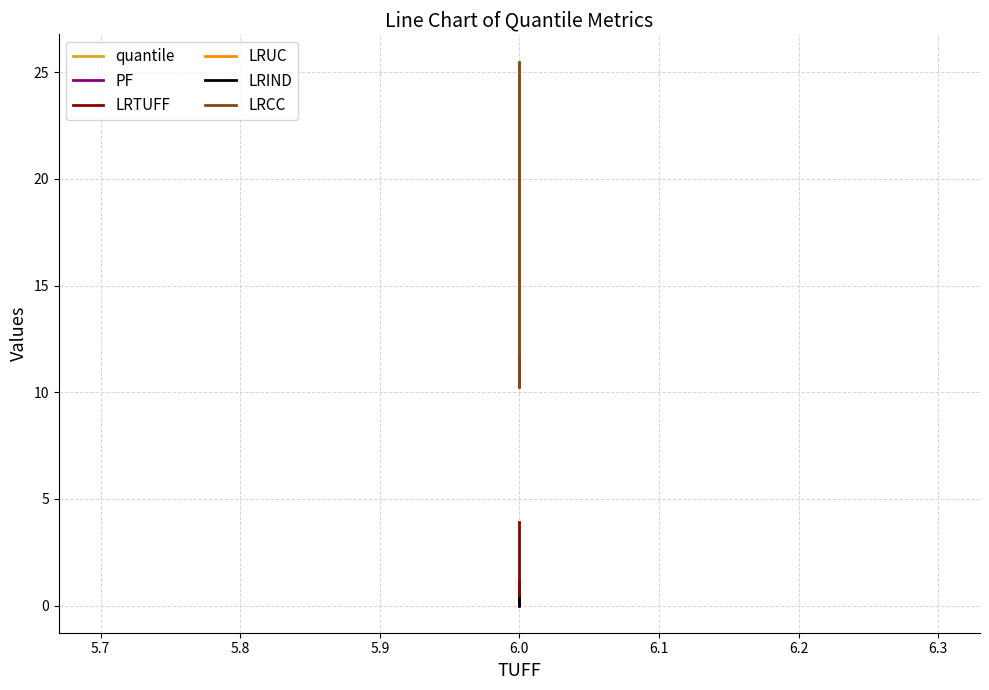

What is the maximum value shown in the chart?

25.5